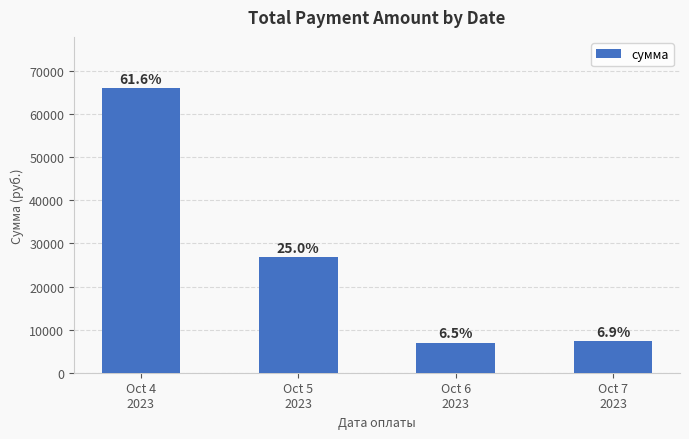

Reading left to right, list all the values displayed in this chart.

Oct 4
2023=66041.6	Oct 5
2023=26798.1	Oct 6
2023=7008.0	Oct 7
2023=7406.3